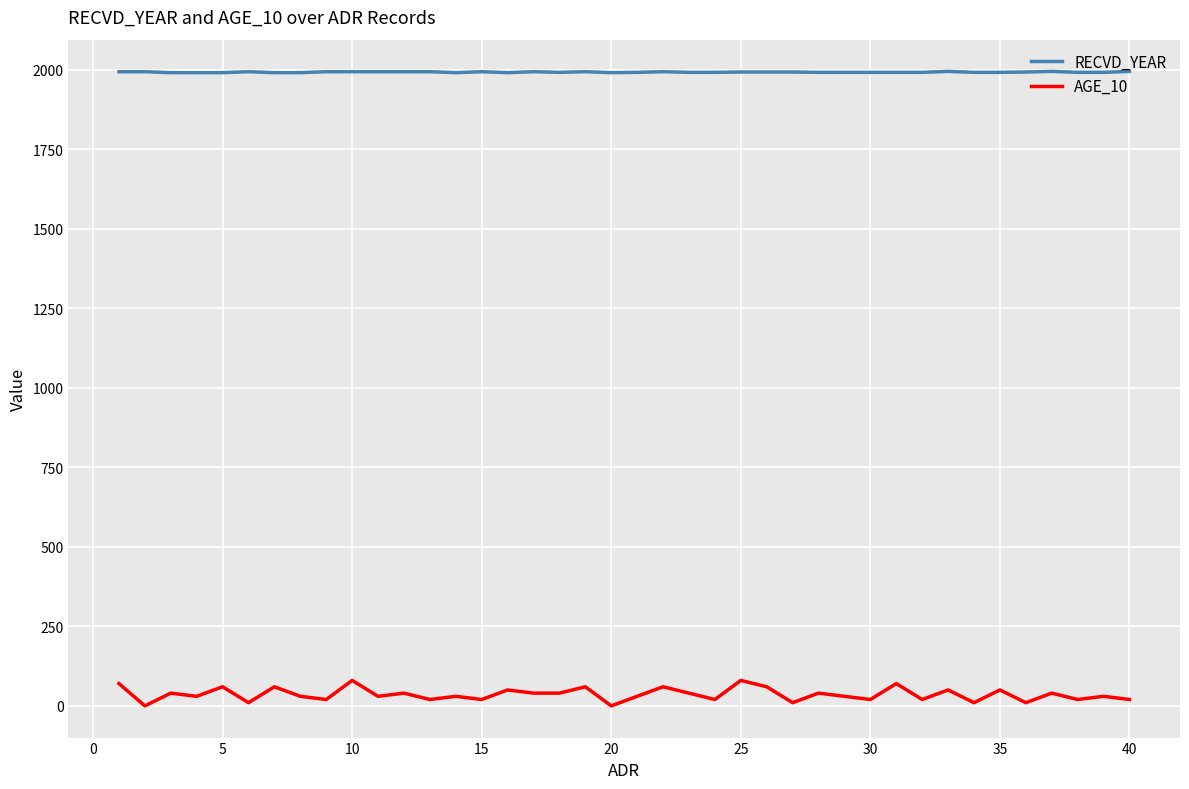

True or false: AGE_10 and RECVD_YEAR cross at least once.

False